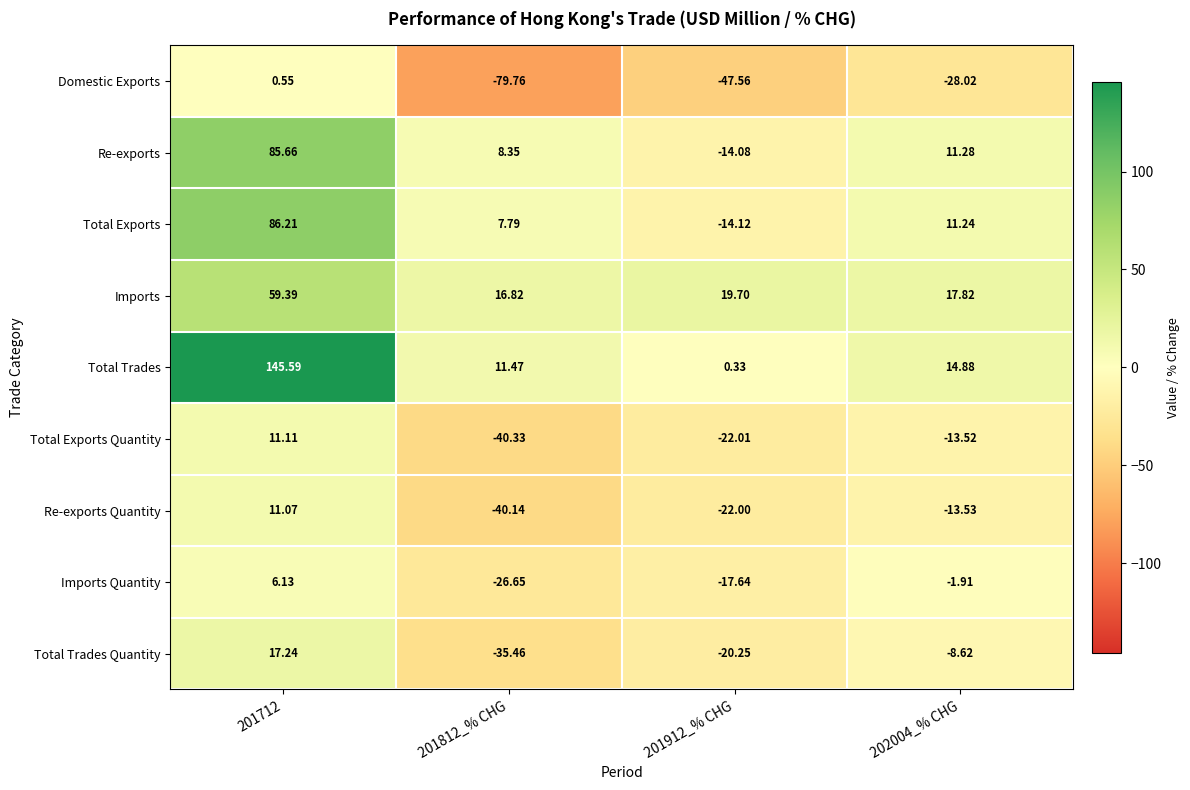

List the series in order of their peak value, lowest first.

Domestic Exports, Imports Quantity, Re-exports Quantity, Total Exports Quantity, Total Trades Quantity, Imports, Re-exports, Total Exports, Total Trades